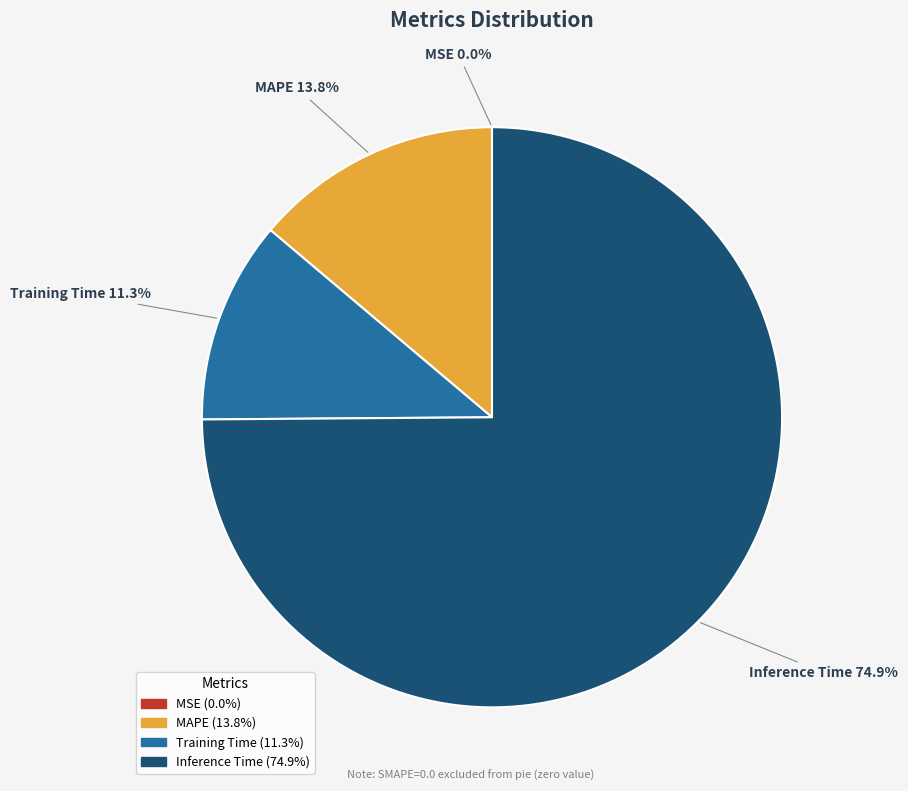

Combined, what portion of the pie is Inference Time and Training Time?

86.2%